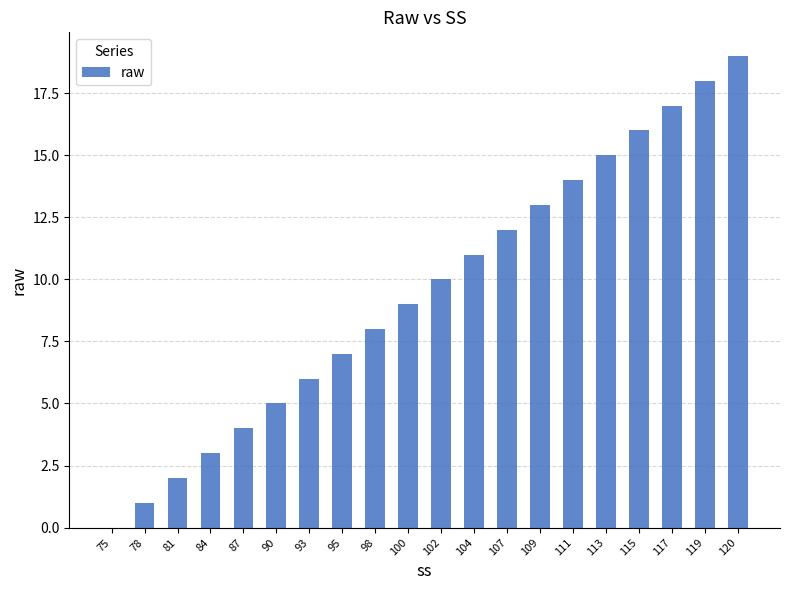

What is the sum of the values at 87 and 81?

6